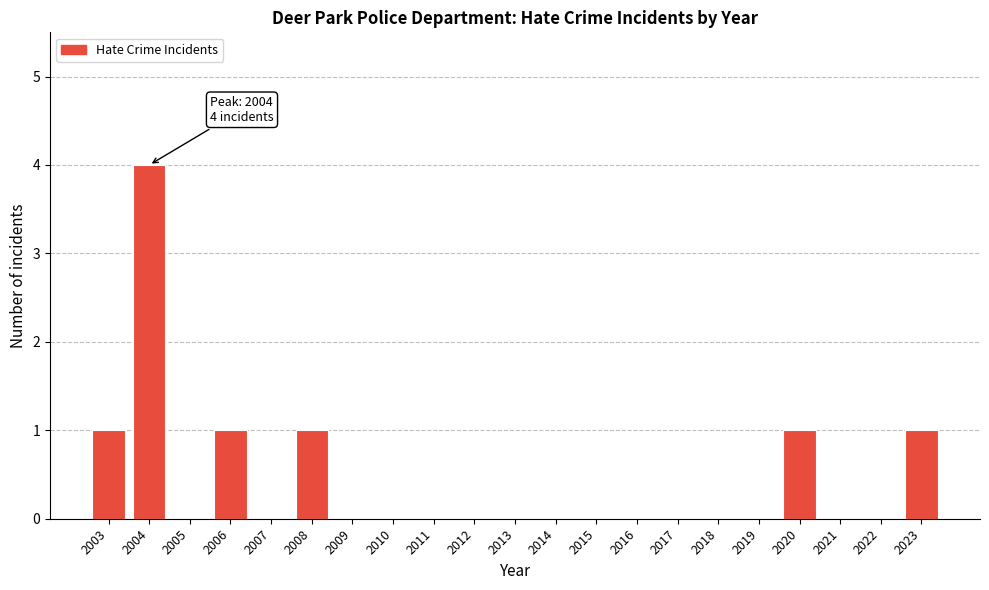

Reading left to right, extract all data points from this chart.

2003=1	2004=4	2005=0	2006=1	2007=0	2008=1	2009=0	2010=0	2011=0	2012=0	2013=0	2014=0	2015=0	2016=0	2017=0	2018=0	2019=0	2020=1	2021=0	2022=0	2023=1